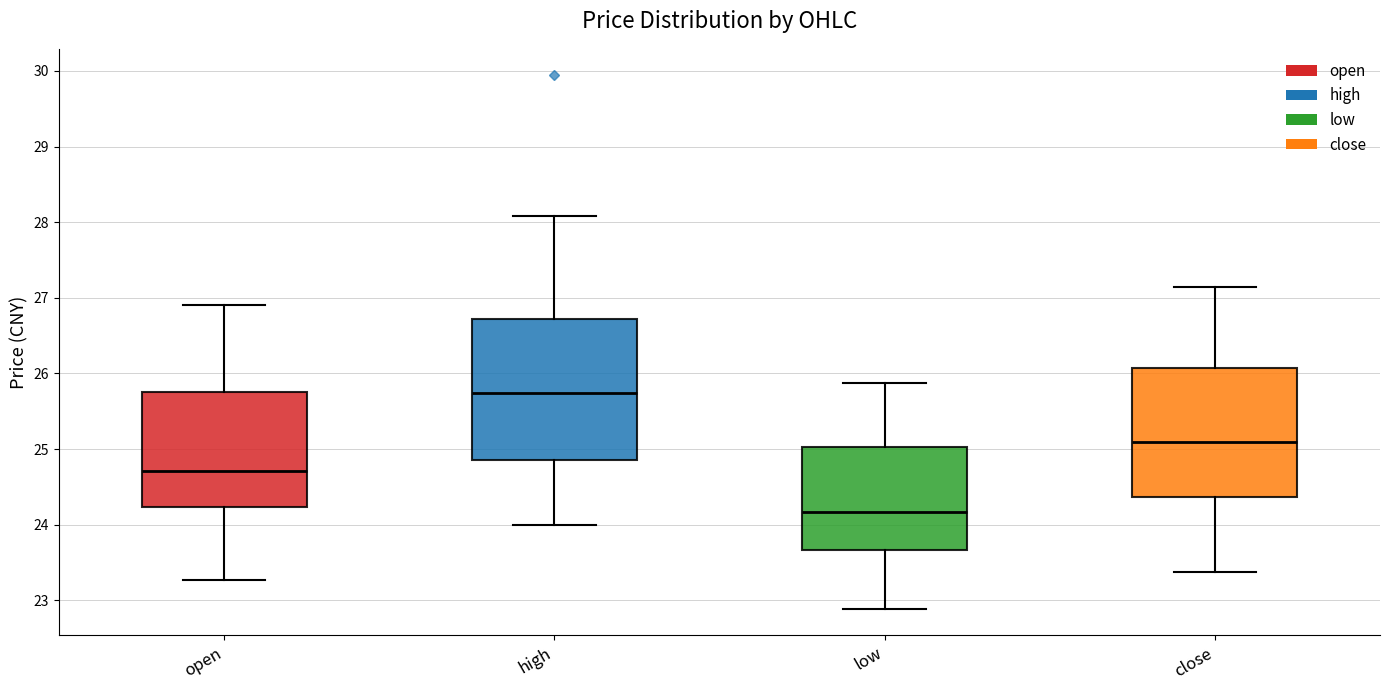

Reading left to right, transcribe this box plot: for each box, give where its median line is, the range the box spans, and where its two whiskers end, as read against the y-axis. The values are not printed on the chart, so give them approximately, as read against the axis.

open: median 24.7, box 24.2 to 25.8, whiskers 23.3 to 26.9
high: median 25.7, box 24.9 to 26.7, whiskers 24.0 to 28.1
low: median 24.2, box 23.7 to 25.0, whiskers 22.9 to 25.9
close: median 25.1, box 24.4 to 26.1, whiskers 23.4 to 27.2